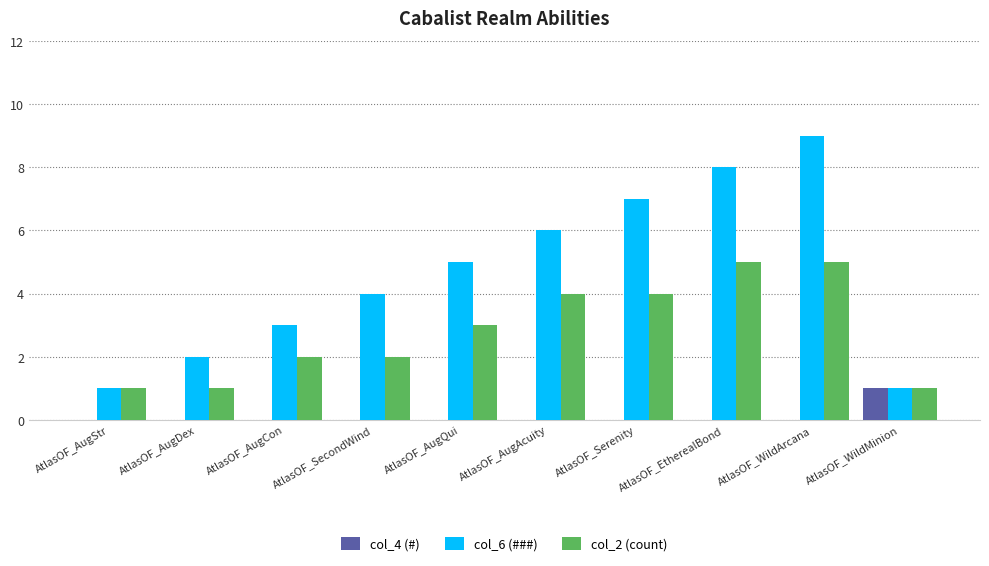

Reading left to right, transcribe all the data shown in this chart.

col_4 (#): AtlasOF_AugStr=0	AtlasOF_AugDex=0	AtlasOF_AugCon=0	AtlasOF_SecondWind=0	AtlasOF_AugQui=0	AtlasOF_AugAcuity=0	AtlasOF_Serenity=0	AtlasOF_EtherealBond=0	AtlasOF_WildArcana=0	AtlasOF_WildMinion=1
col_6 (###): AtlasOF_AugStr=1	AtlasOF_AugDex=2	AtlasOF_AugCon=3	AtlasOF_SecondWind=4	AtlasOF_AugQui=5	AtlasOF_AugAcuity=6	AtlasOF_Serenity=7	AtlasOF_EtherealBond=8	AtlasOF_WildArcana=9	AtlasOF_WildMinion=1
col_2 (count): AtlasOF_AugStr=1	AtlasOF_AugDex=1	AtlasOF_AugCon=2	AtlasOF_SecondWind=2	AtlasOF_AugQui=3	AtlasOF_AugAcuity=4	AtlasOF_Serenity=4	AtlasOF_EtherealBond=5	AtlasOF_WildArcana=5	AtlasOF_WildMinion=1